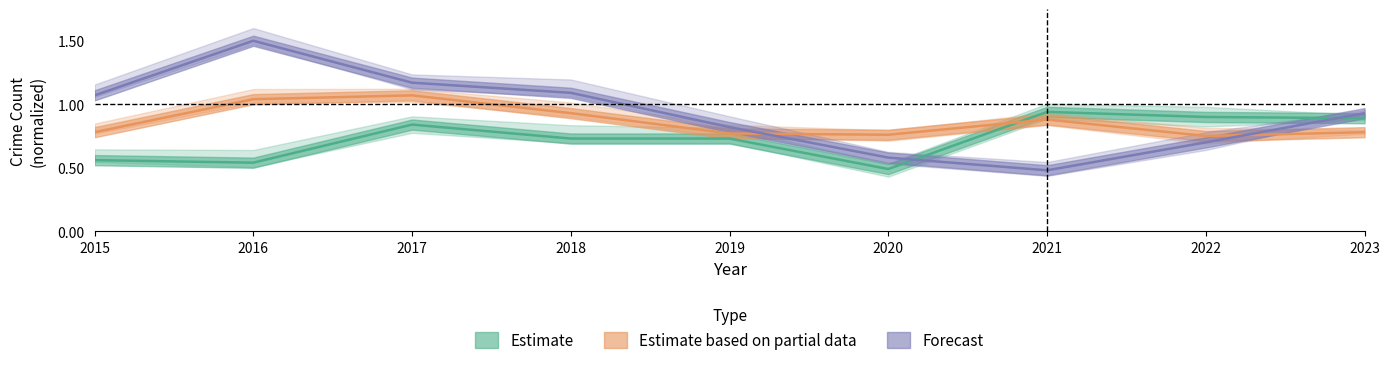

Rank the series at 2022 from highest to lowest value.

Estimate, Estimate based on partial data, Forecast